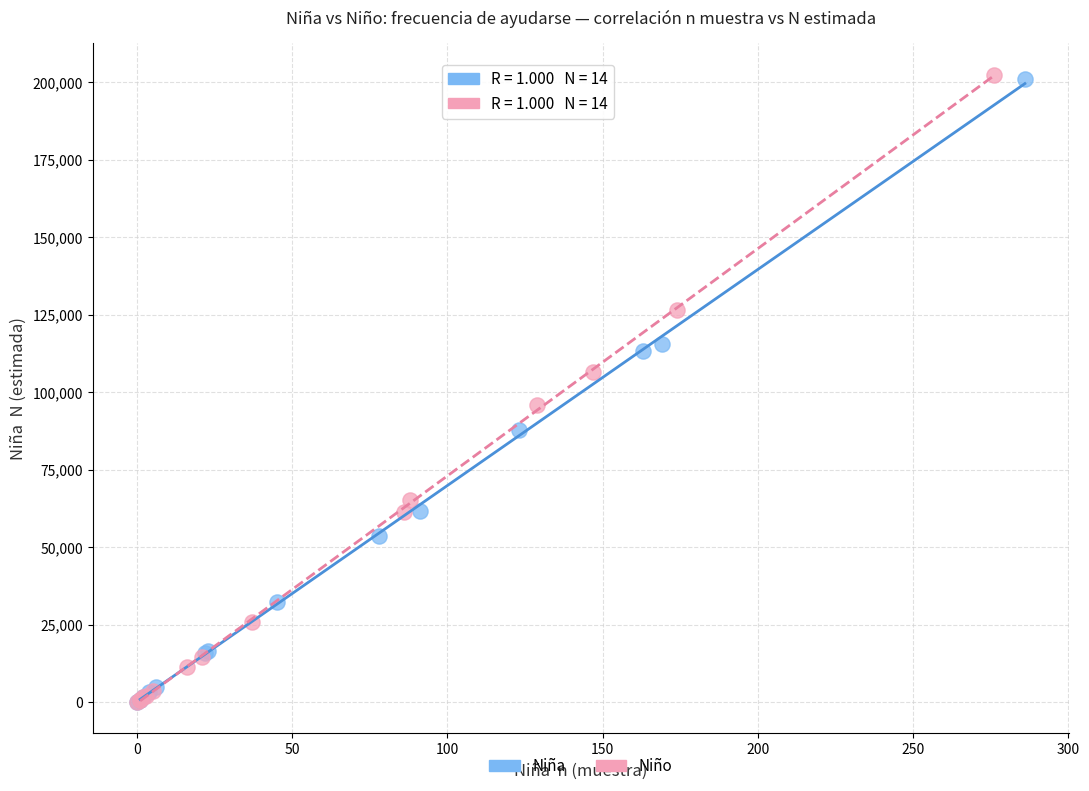

Which series has the largest Y range (max minus min)?

Niño